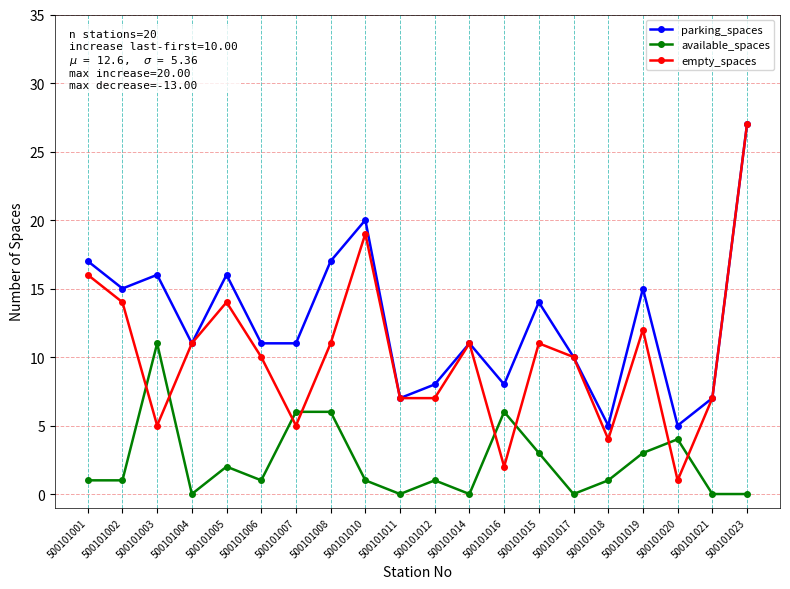

Count the number of data series in this chart.

3